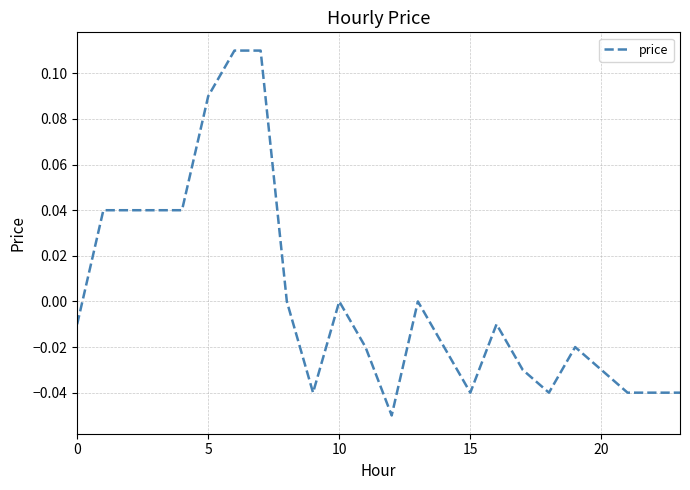

At which category does the data reach its first local valley?

9